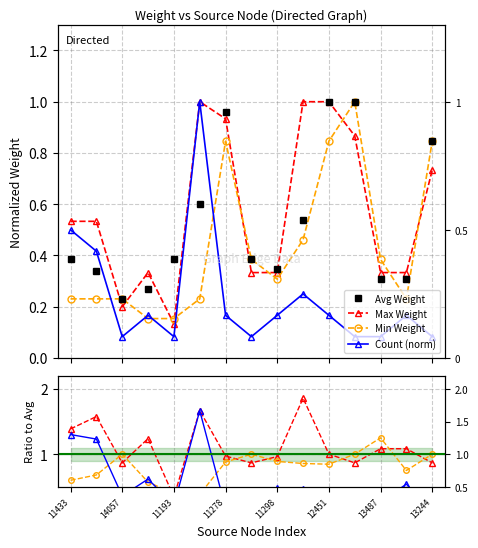

What is the total value across all series at 13204?

3.0